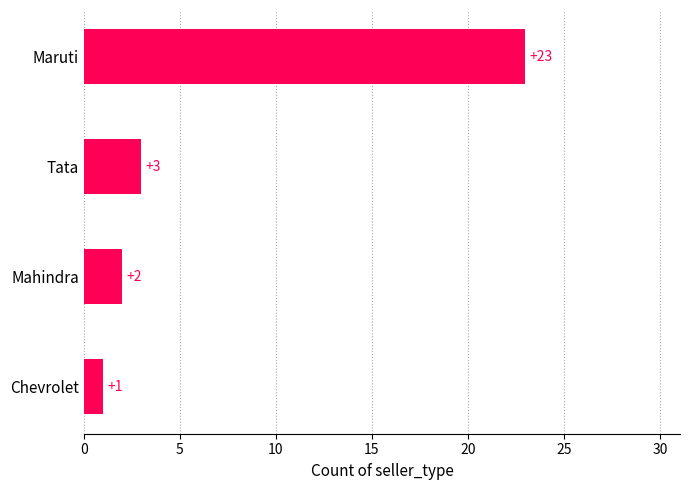

What is the maximum value shown in the chart?

23